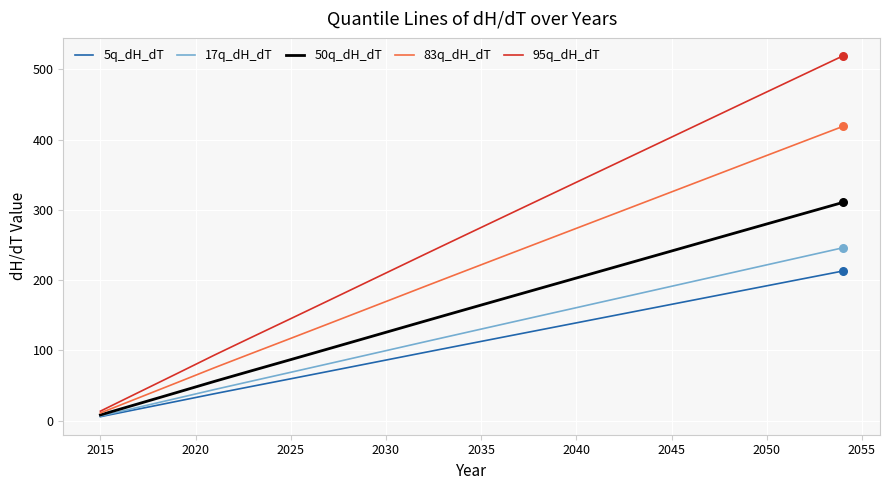

What are all the series names shown in the legend?

5q_dH_dT, 17q_dH_dT, 50q_dH_dT, 83q_dH_dT, 95q_dH_dT